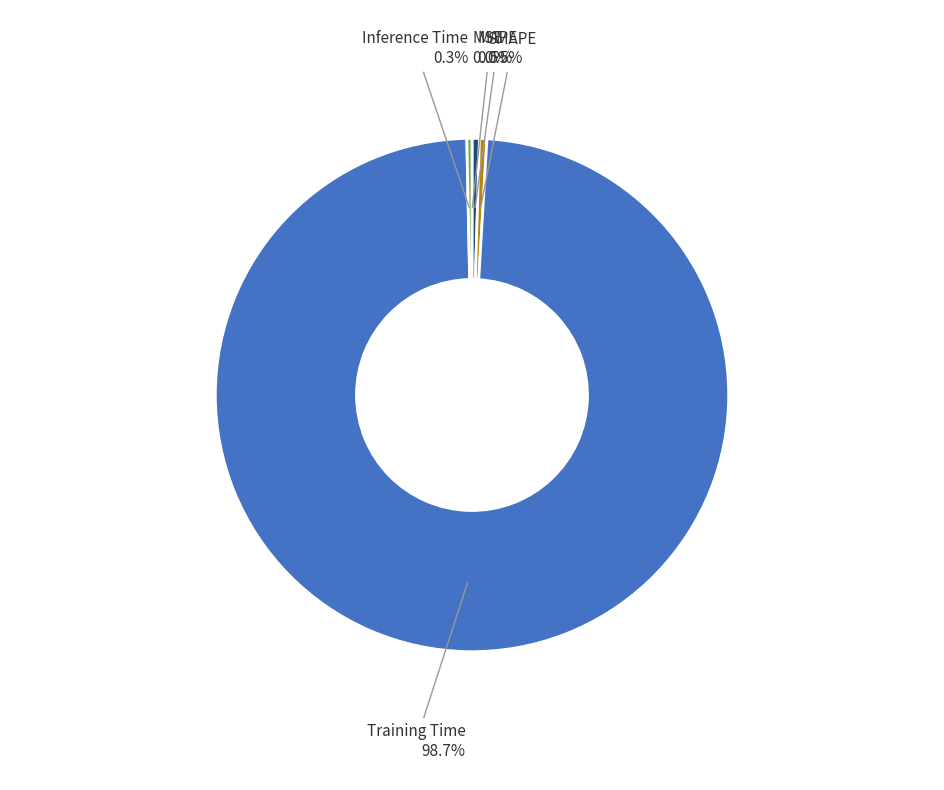

Is there a majority slice in this chart?

Yes